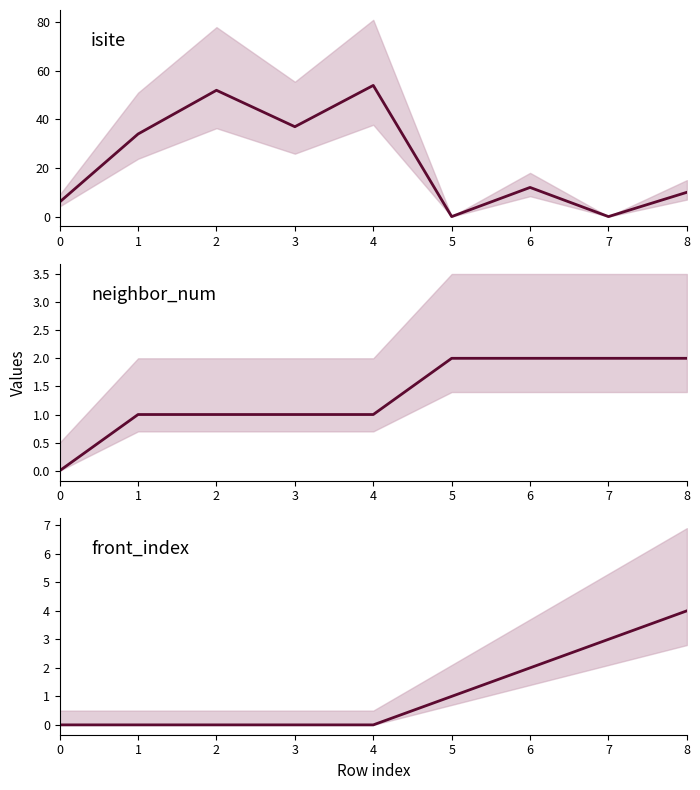

What are all the series names shown in the legend?

isite, neighbor_num, front_index